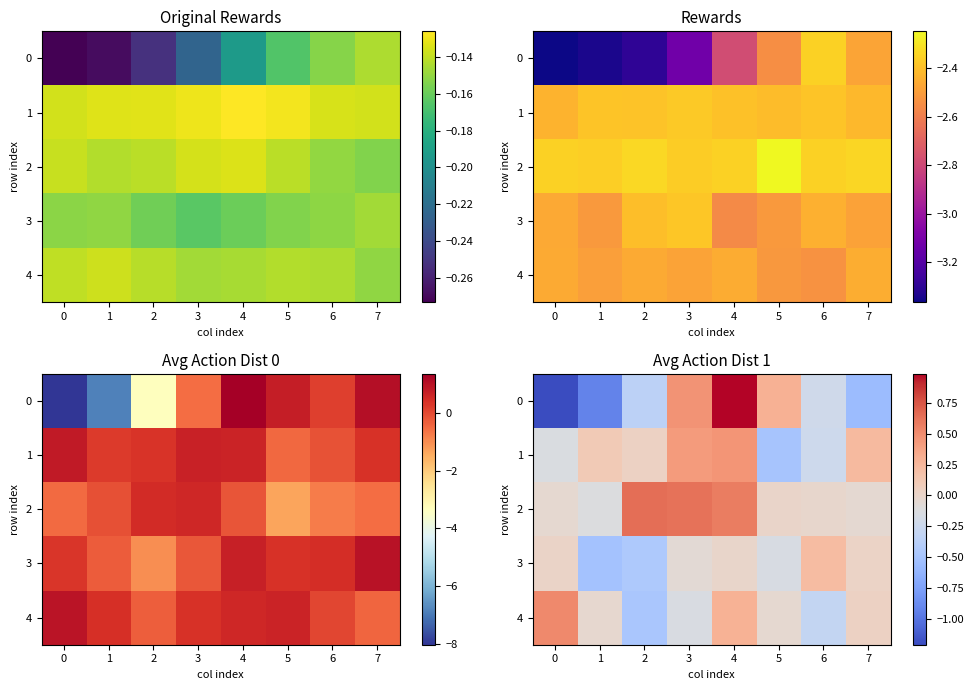

What is the difference between the maximum and second lowest values in the 0 series?

1.9